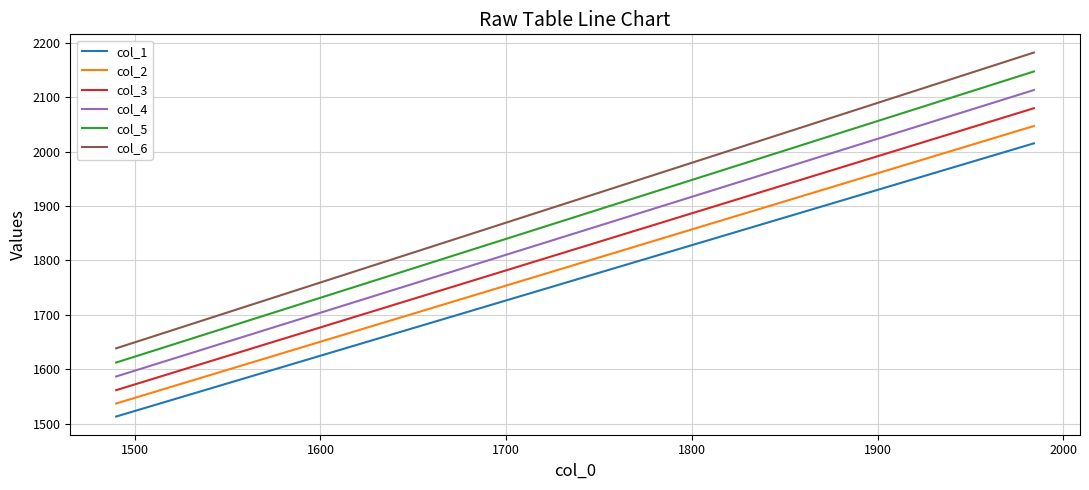

Which series has the largest total across all categories?

col_6